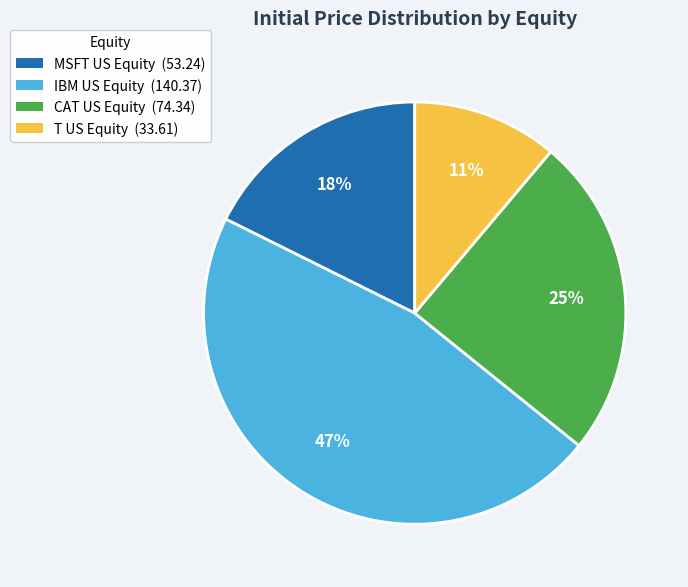

True or false: T US Equity accounts for 11% of the total.

True